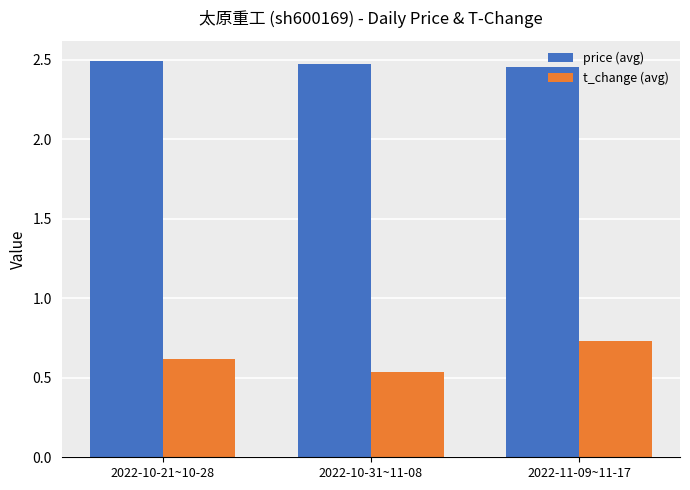

What are all the series names shown in the legend?

price (avg), t_change (avg)